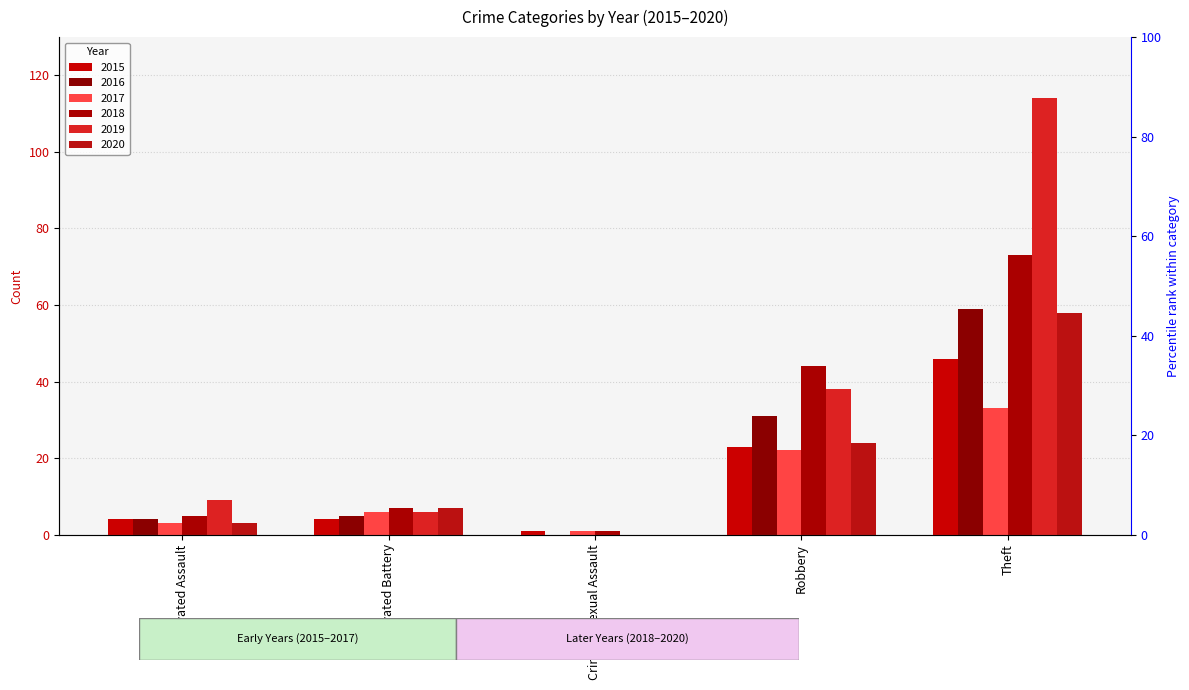

What is the difference between the maximum and minimum values in the 2015 series?

45